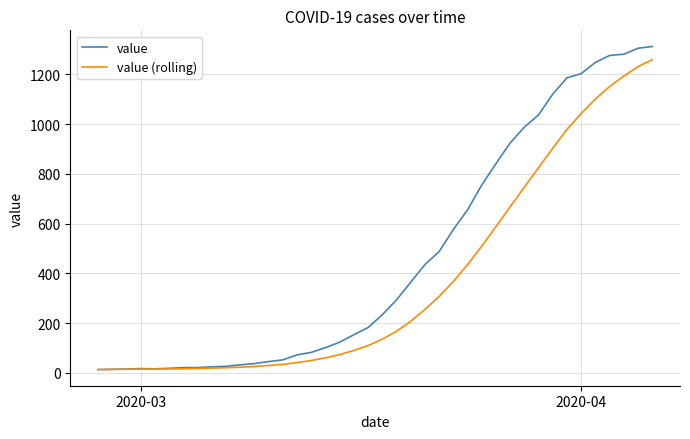

What is the sum of all value (rolling) values?

14761.6